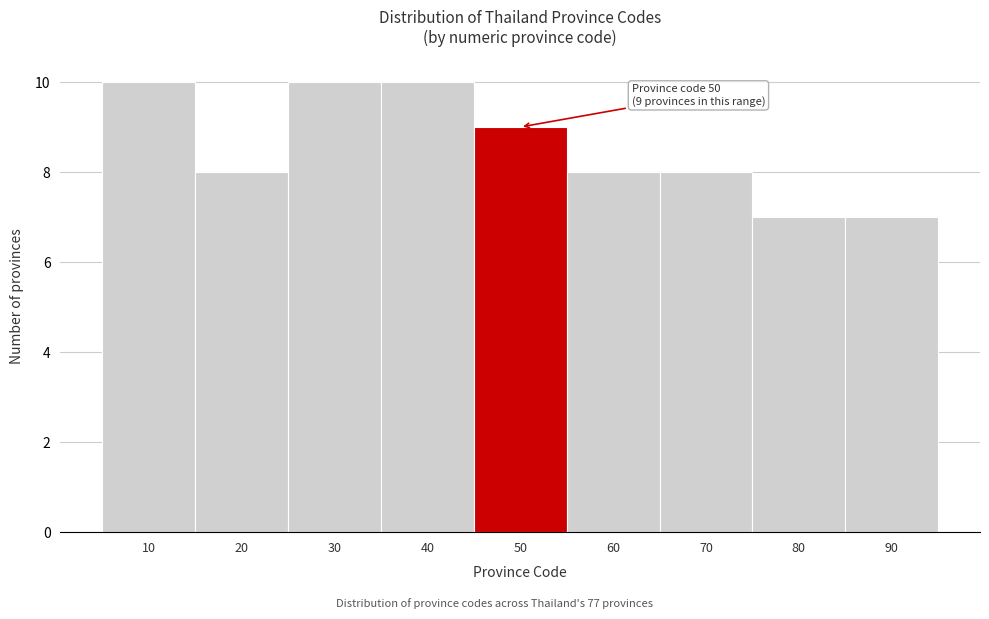

Reading right to left, list all the values displayed in this chart.

90=7	80=7	70=8	60=8	50=9	40=10	30=10	20=8	10=10